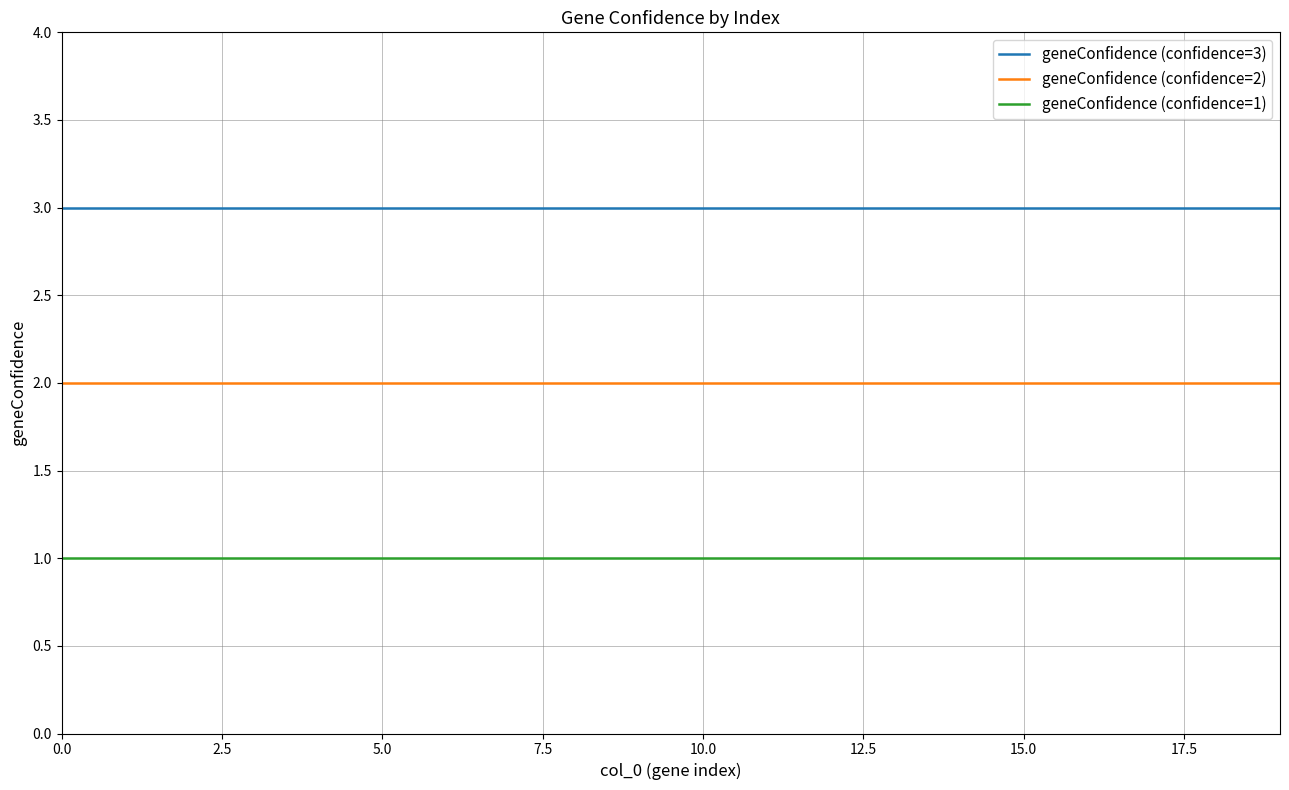

Reading right to left, extract all data points from this chart.

geneConfidence (confidence=3): 3	3	3	3	3	3	3	3	3	3	3	3	3	3	3	3	3	3	3	3
geneConfidence (confidence=2): 2	2	2	2	2	2	2	2	2	2	2	2	2	2	2	2	2	2	2	2
geneConfidence (confidence=1): 1	1	1	1	1	1	1	1	1	1	1	1	1	1	1	1	1	1	1	1